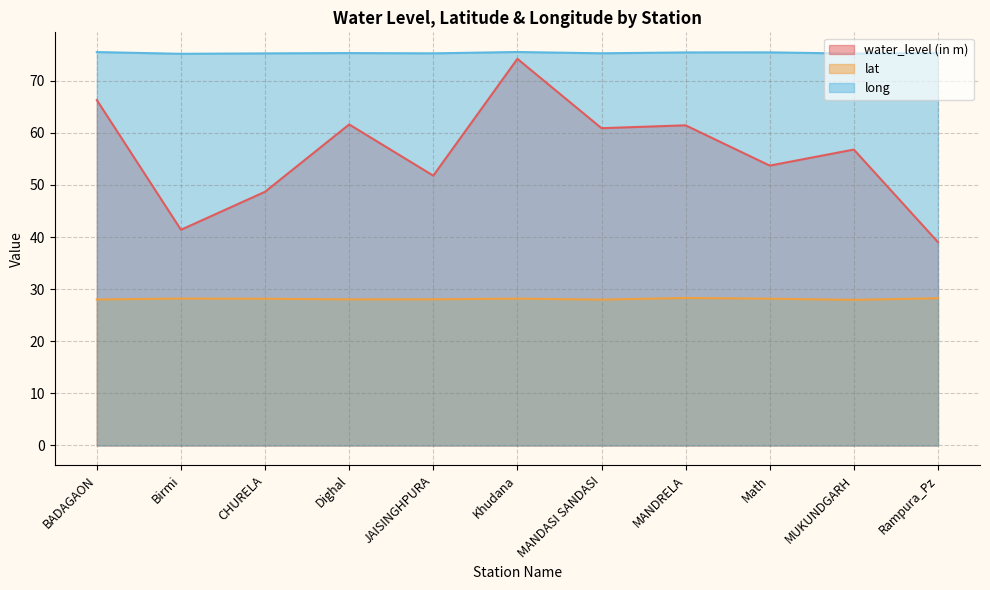

What is the label of the 1st point from the left?

BADAGAON